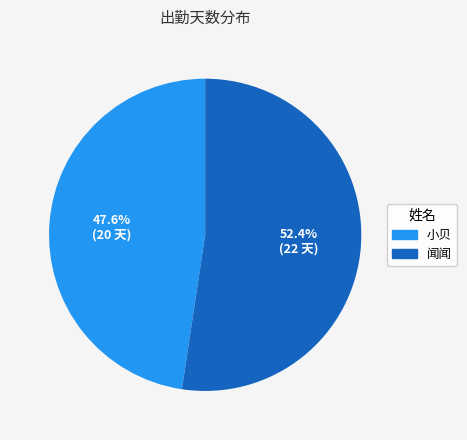

Is it true that 小贝 is 48% of the pie?

True